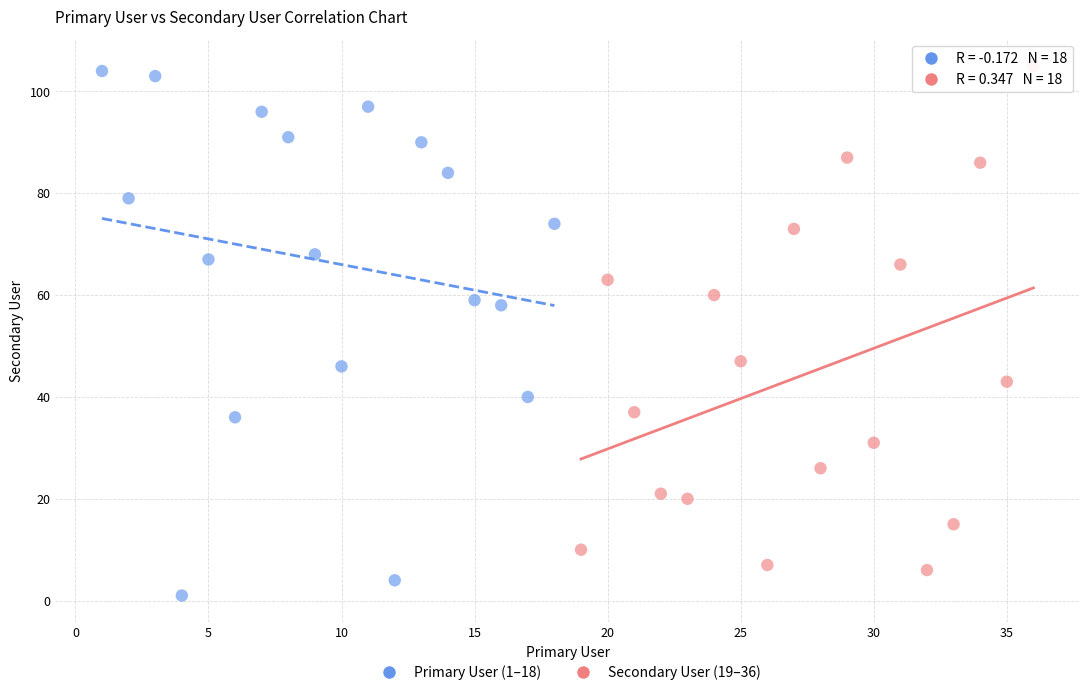

Which series has the widest spread of Y values?

Primary User (1–18)